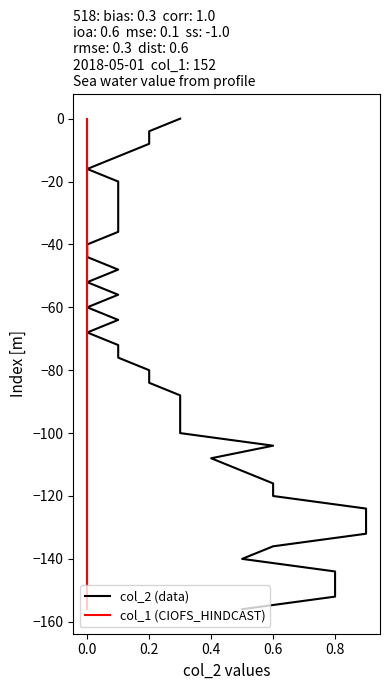

Is the value of col_2 (data) at 0.0 greater than the value of col_1 (CIOFS_HINDCAST) at 0.0?

No